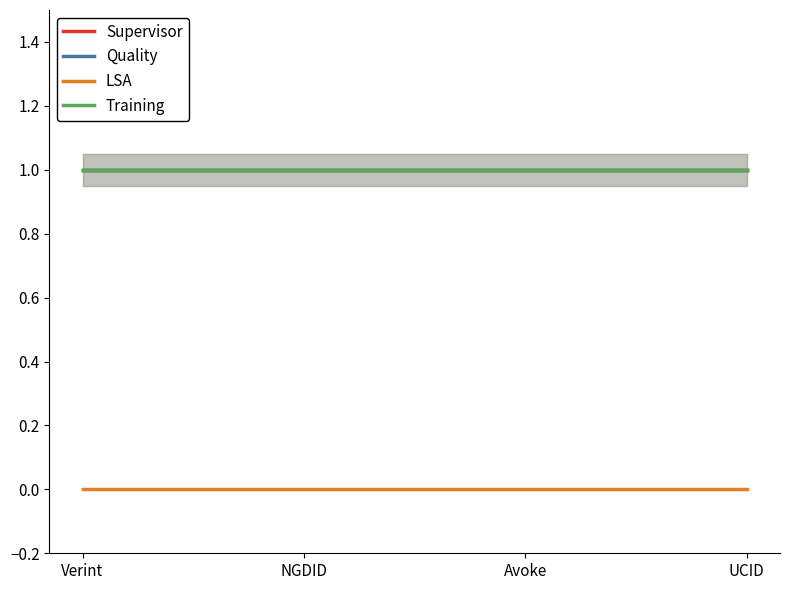

True or false: Training and Supervisor cross at least once.

False